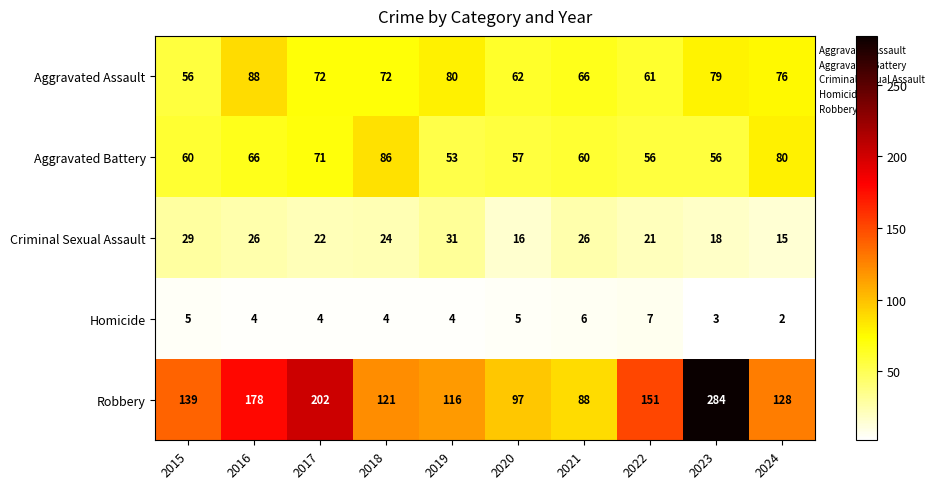

How many Criminal Sexual Assault values are between 18 and 26?

6